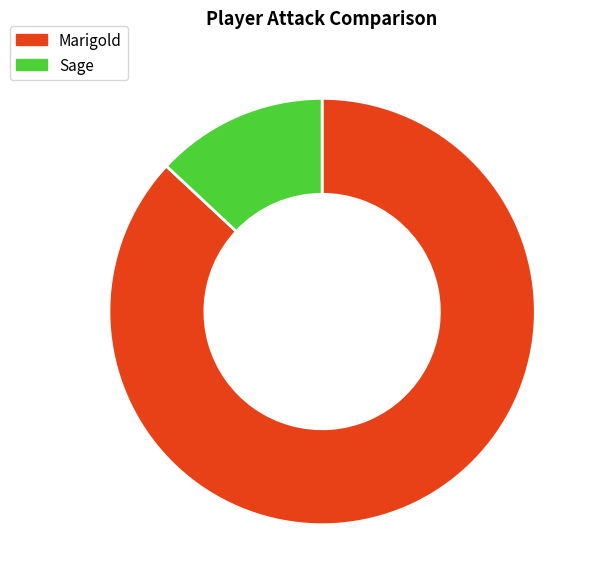

Rank the categories by value from highest to lowest.

Marigold, Sage